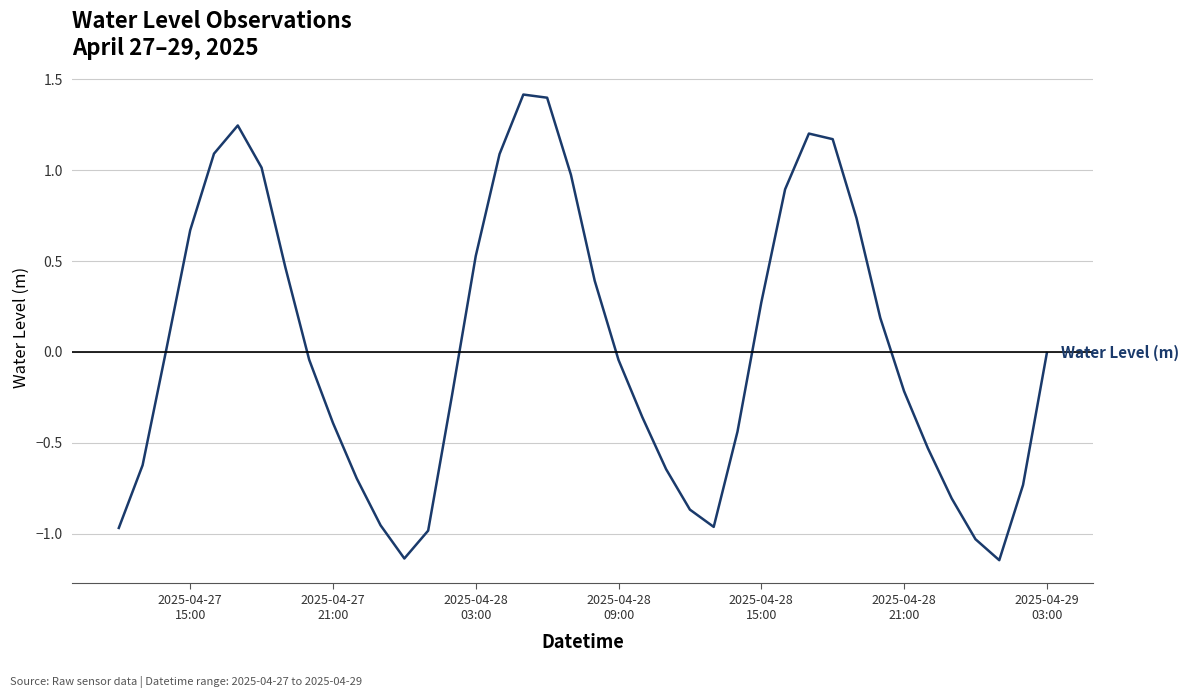

What is the maximum value shown in the chart?

1.4